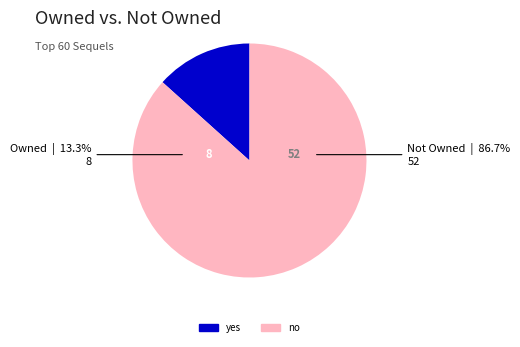

Rank the categories by value from lowest to highest.

yes, no